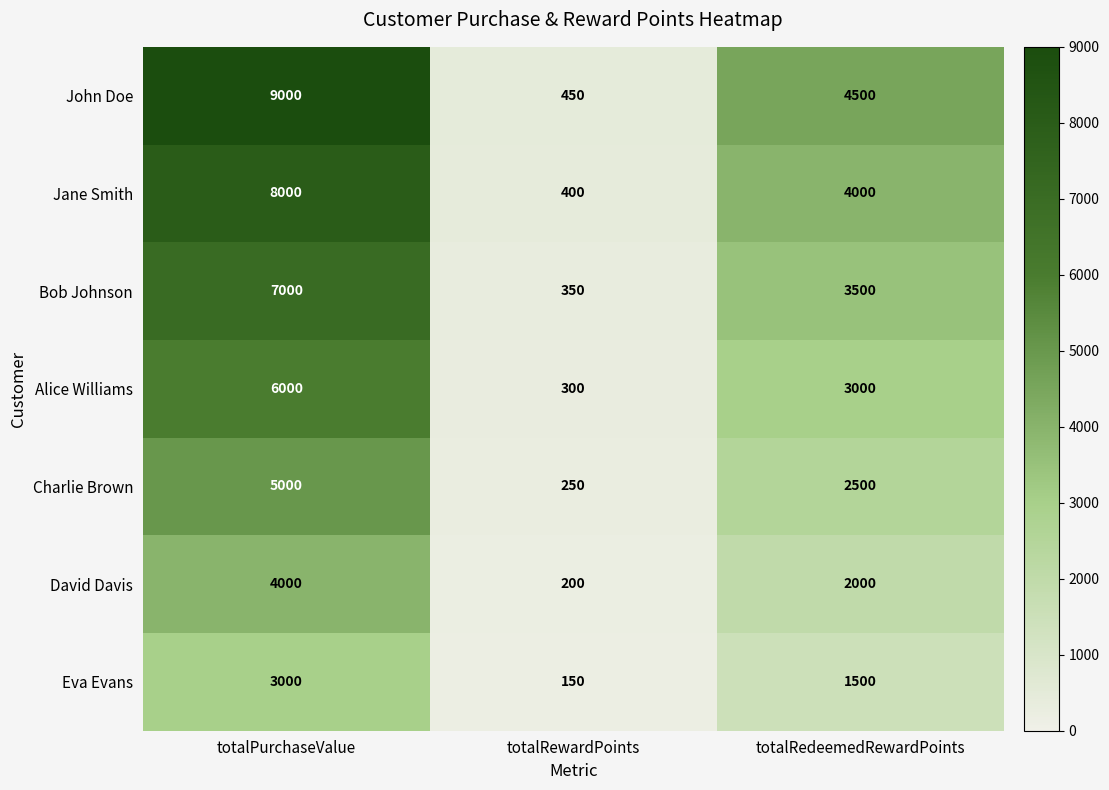

Reading left to right, what are all the values shown in this chart?

John Doe: 9000	450	4500
Jane Smith: 8000	400	4000
Bob Johnson: 7000	350	3500
Alice Williams: 6000	300	3000
Charlie Brown: 5000	250	2500
David Davis: 4000	200	2000
Eva Evans: 3000	150	1500